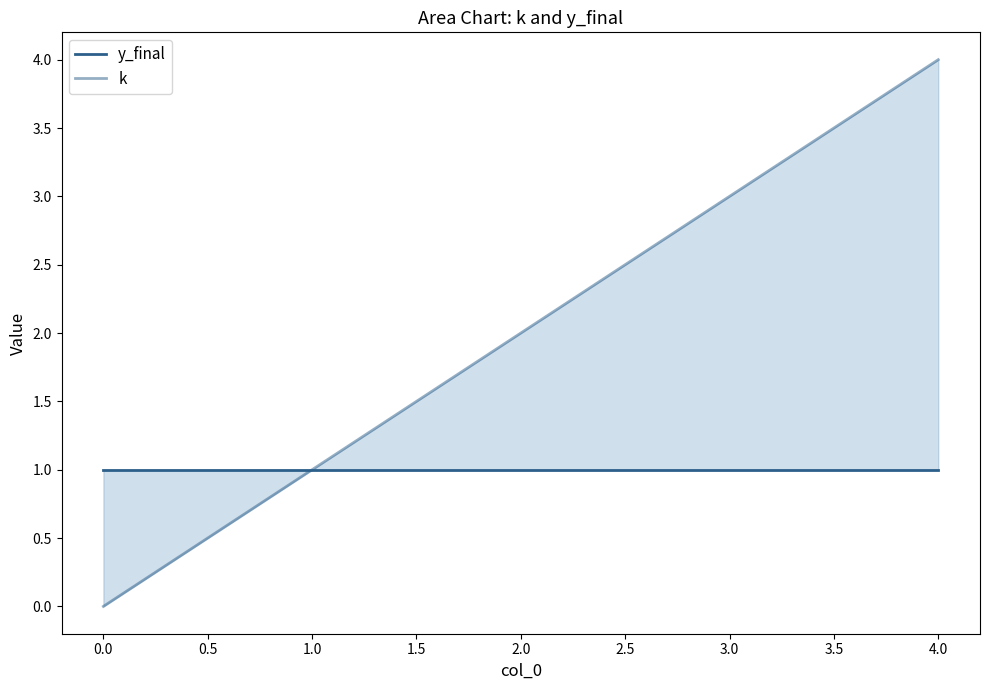

Between 2.0 and 4.0, which is larger?

2.0